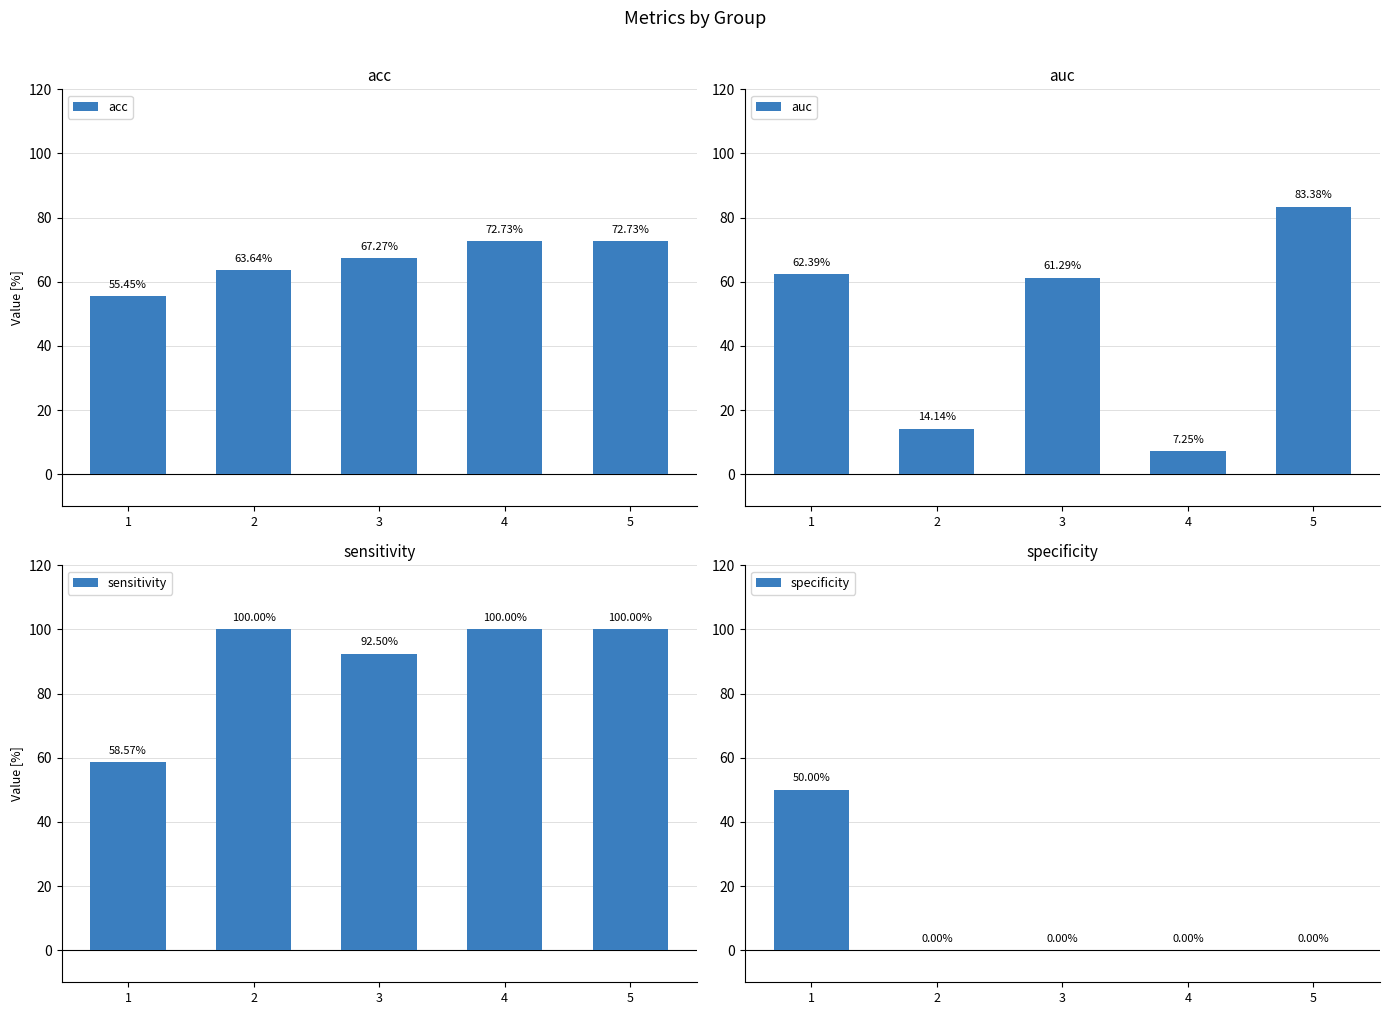

What is the approximate value of acc at 1?

0.6